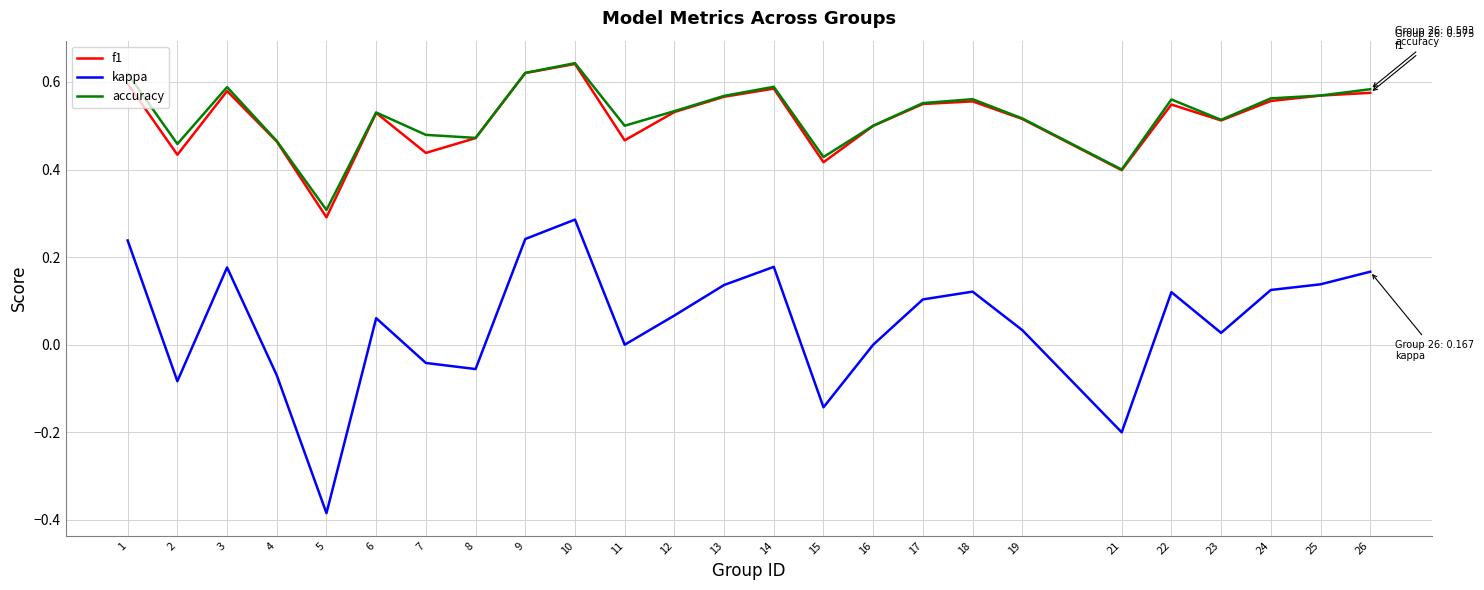

Which series changed the most between 6 and 10?

kappa